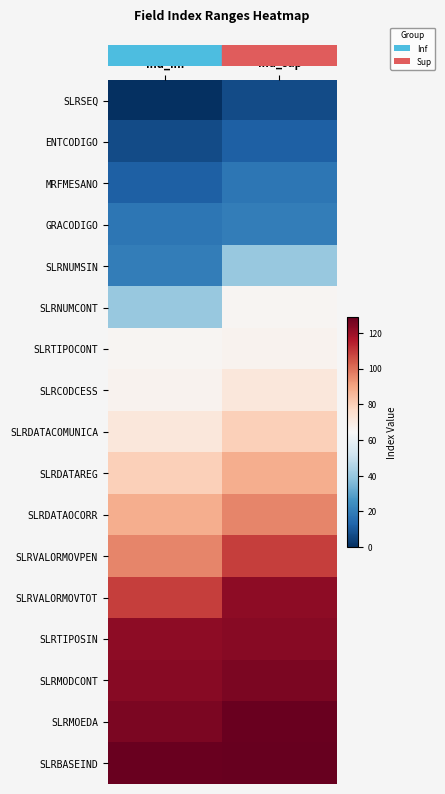

At which category is the sum across all series the highest?

Ind_sup